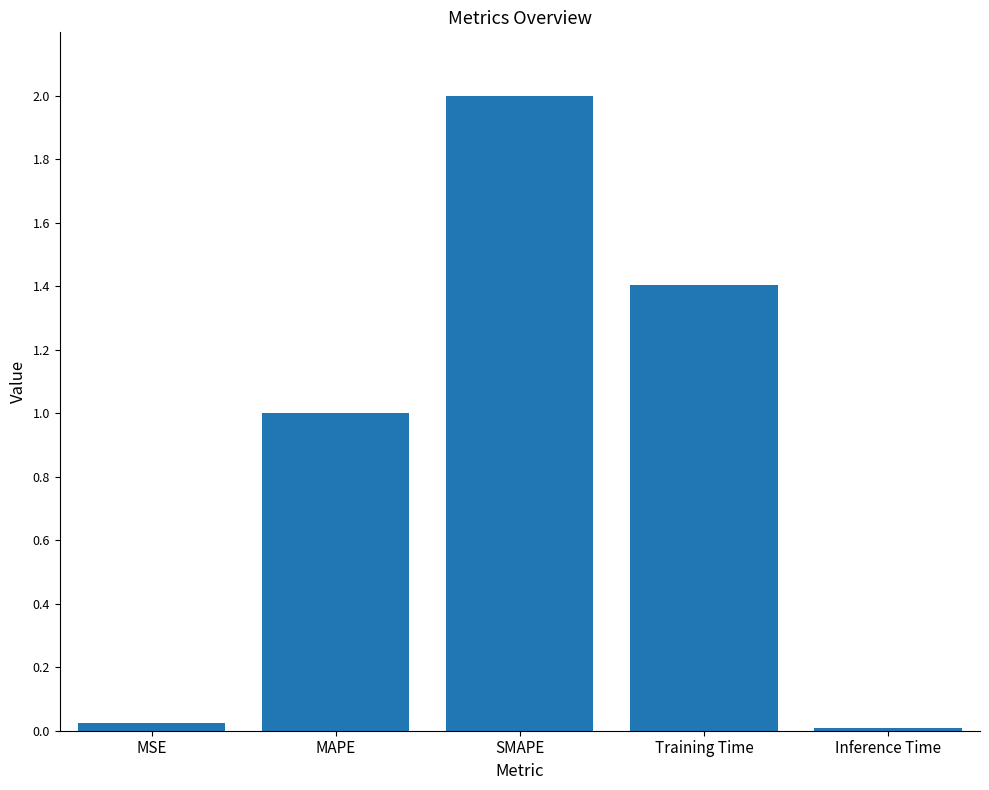

The value at MAPE is 1.0. True or false?

True